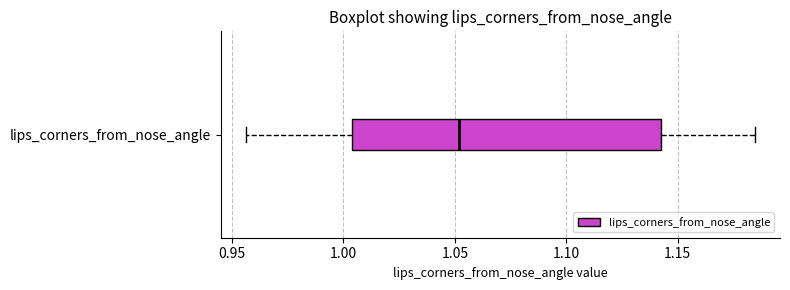

Where is the left edge of the box for lips_corners_from_nose_angle on the x-axis? The values are not printed on the chart, so give them approximately, as read against the axis.

1.005